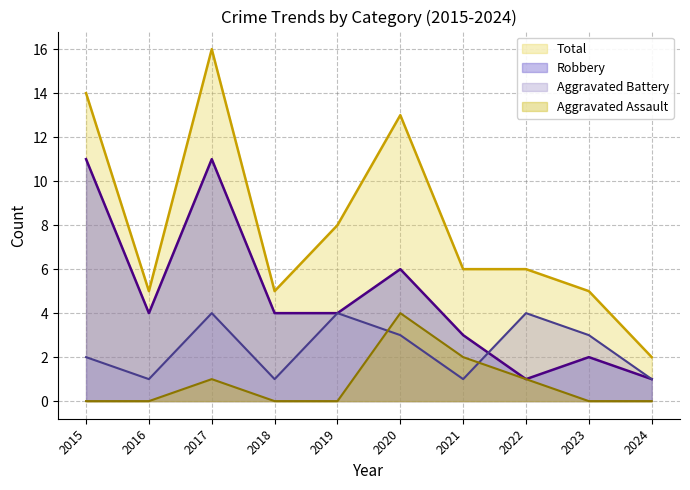

Which series has the largest total across all categories?

Total